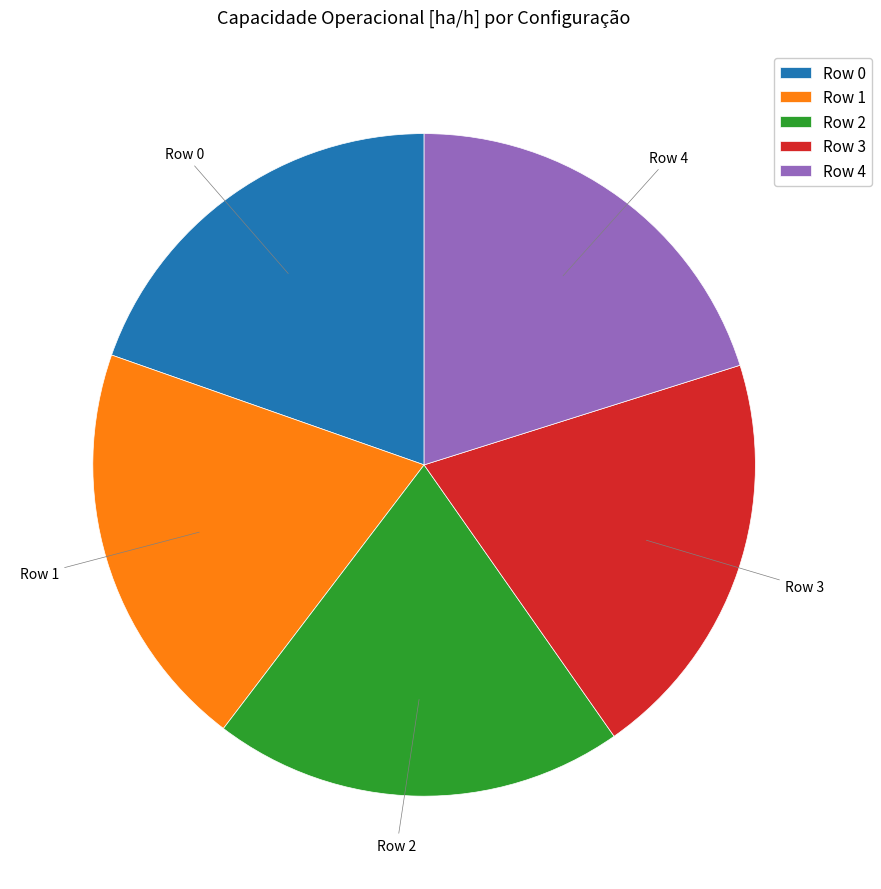

The Row 2 slice represents 5% of the pie. True or false?

False